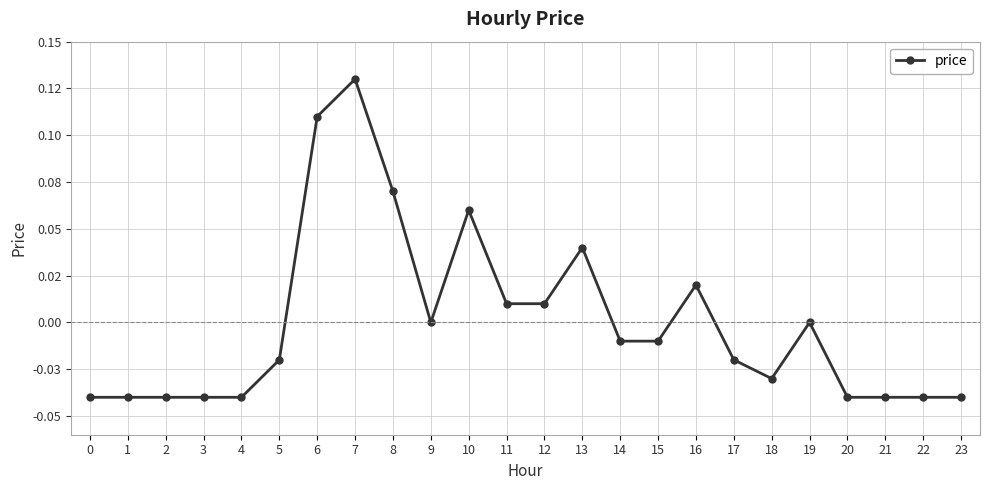

The chart shows a value of 0.0 at 12. True or false?

True